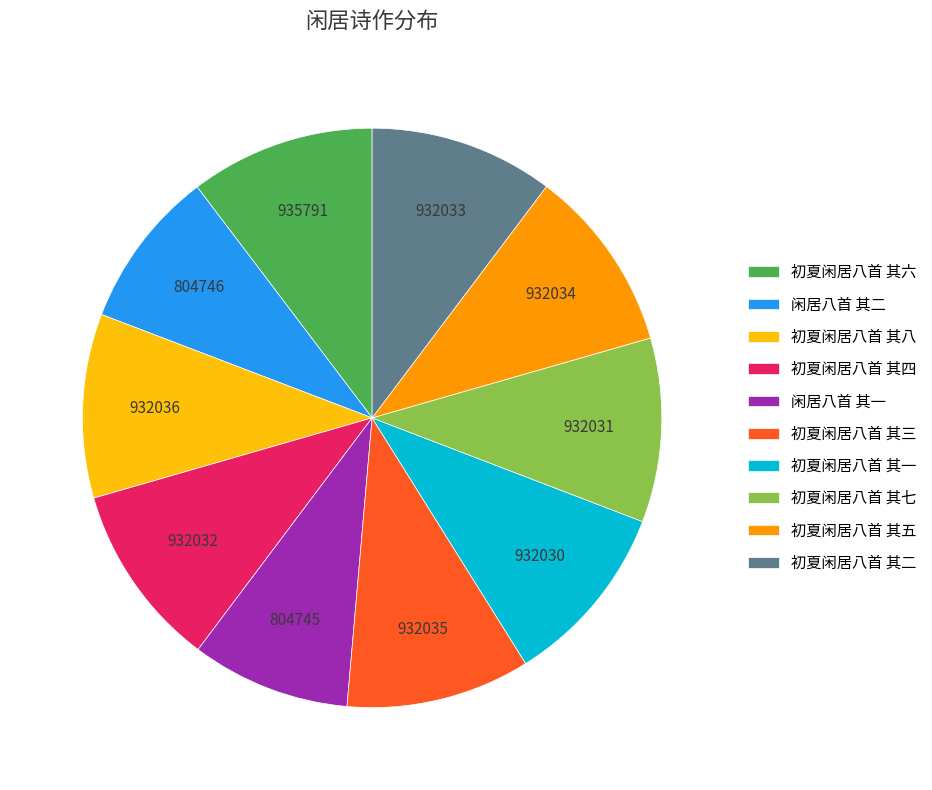

The 初夏闲居八首 其六 slice represents 10% of the pie. True or false?

True